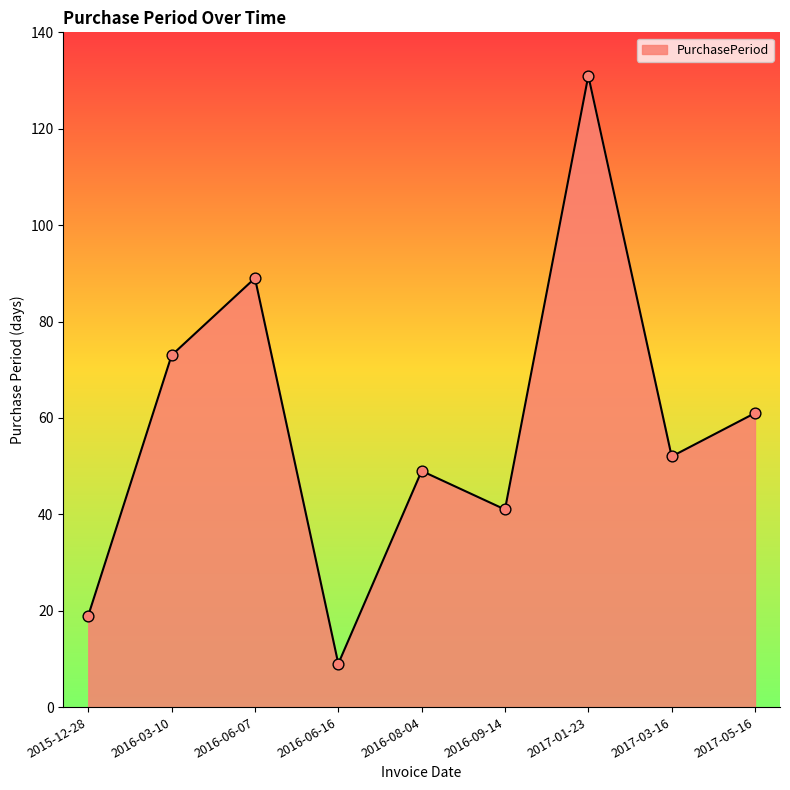

What is the ratio of the value at 2017-03-16 to the value at 2017-01-23?

0.4